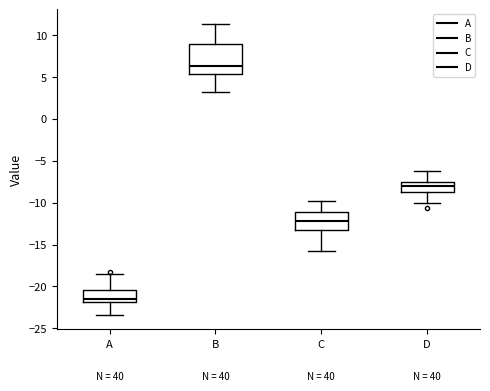

Which box is the tallest, from its lower edge to its upper edge?

B